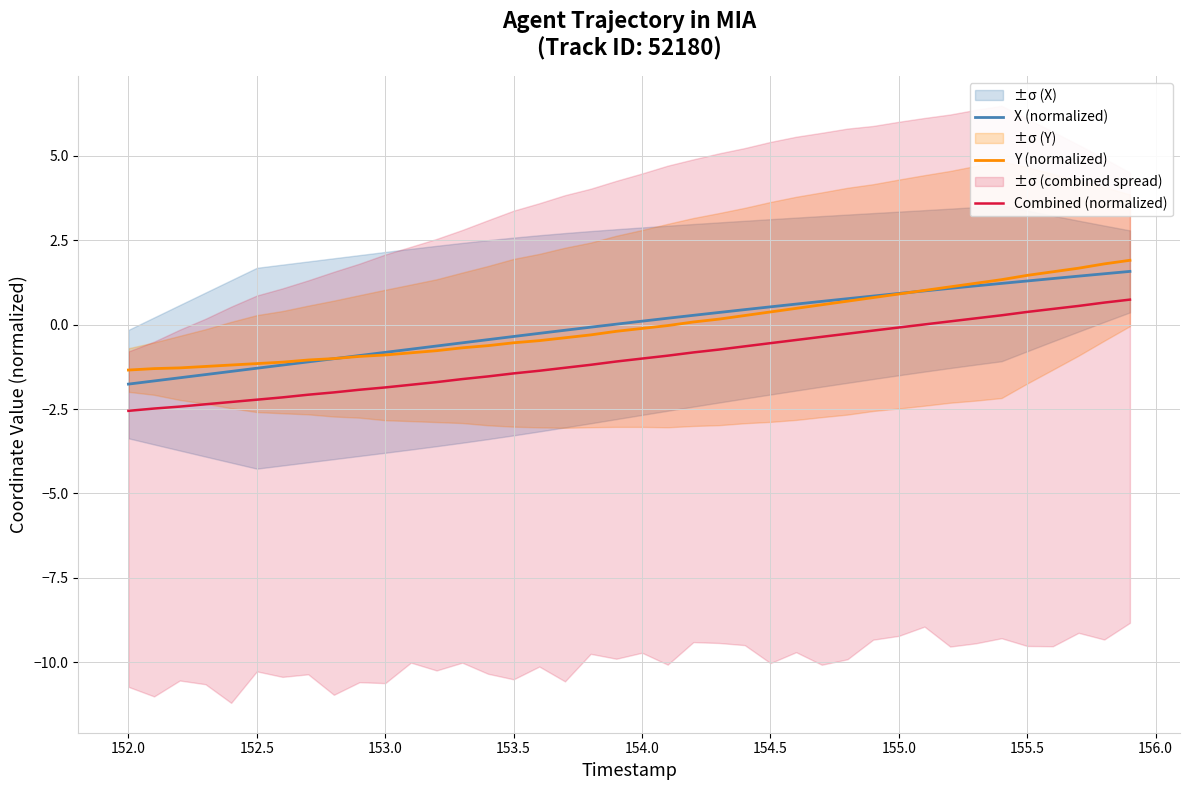

What is the average value of the Combined (normalized) series?

-1.0